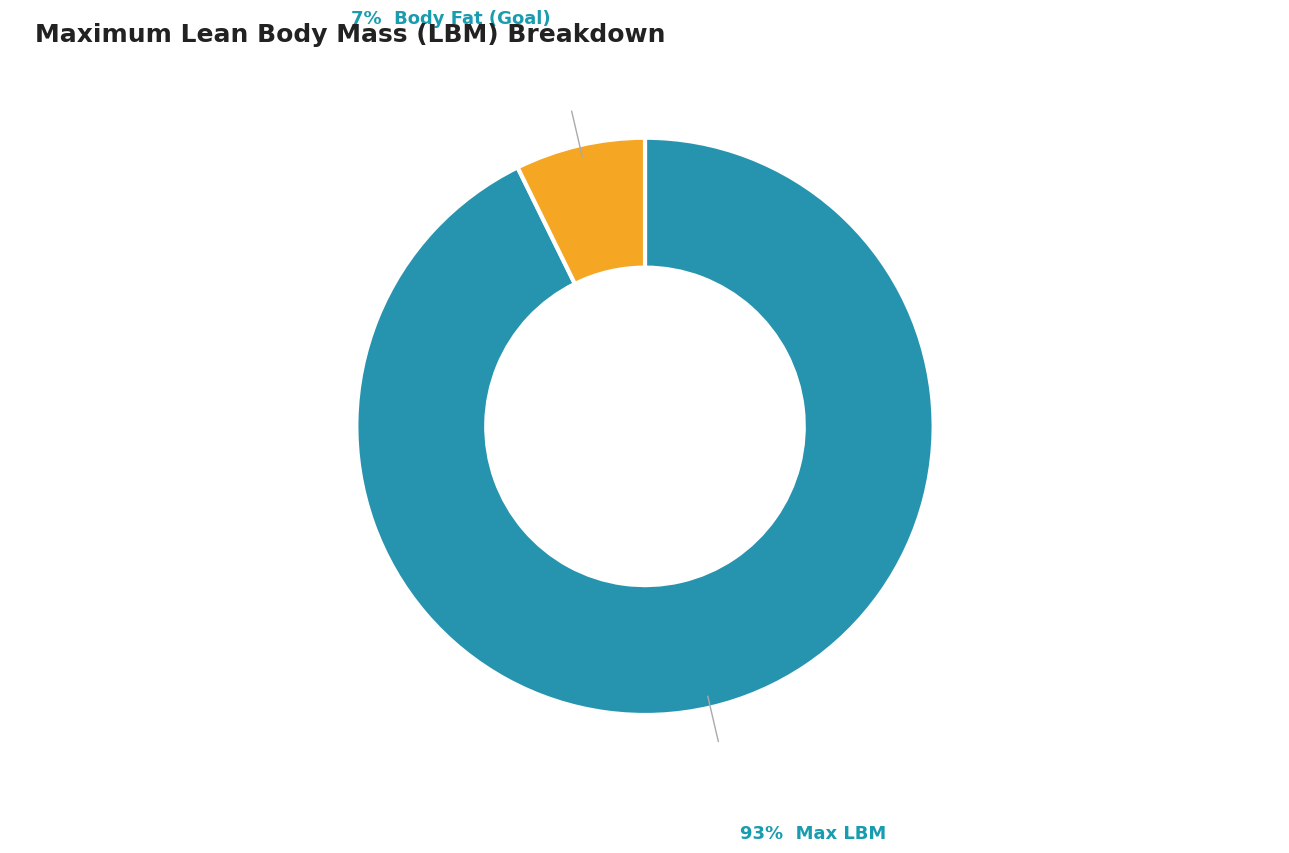

Is there any slice that represents more than half of the pie?

Yes